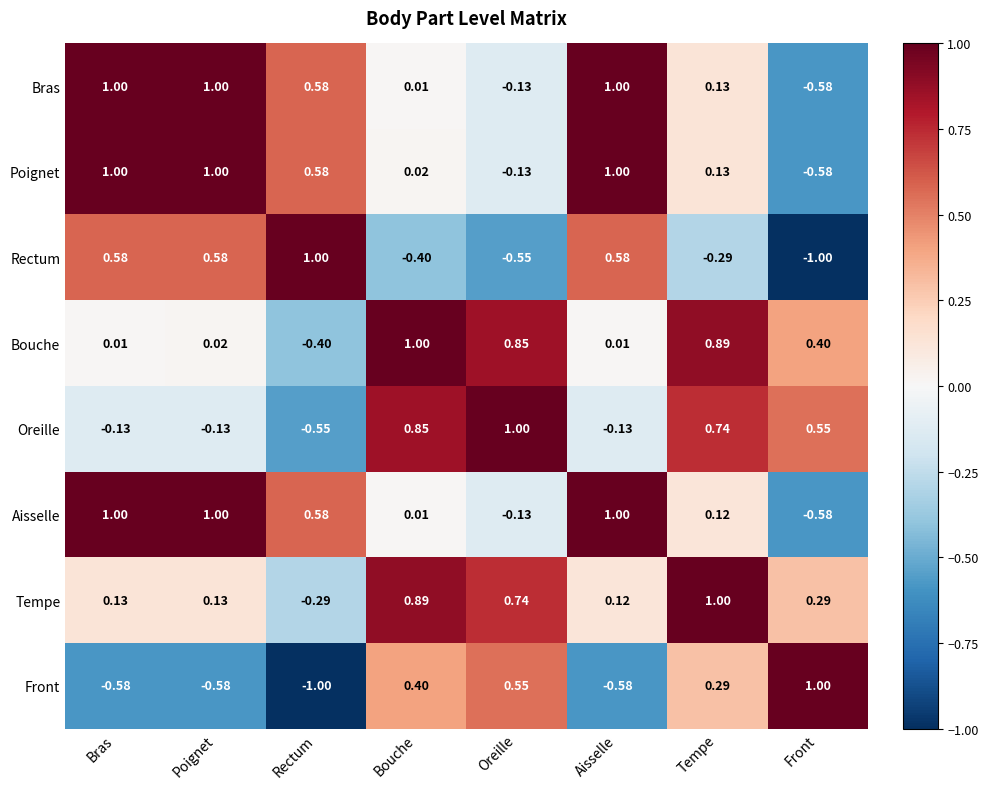

Is the value of Tempe at Aisselle greater than the value of Poignet at Front?

Yes